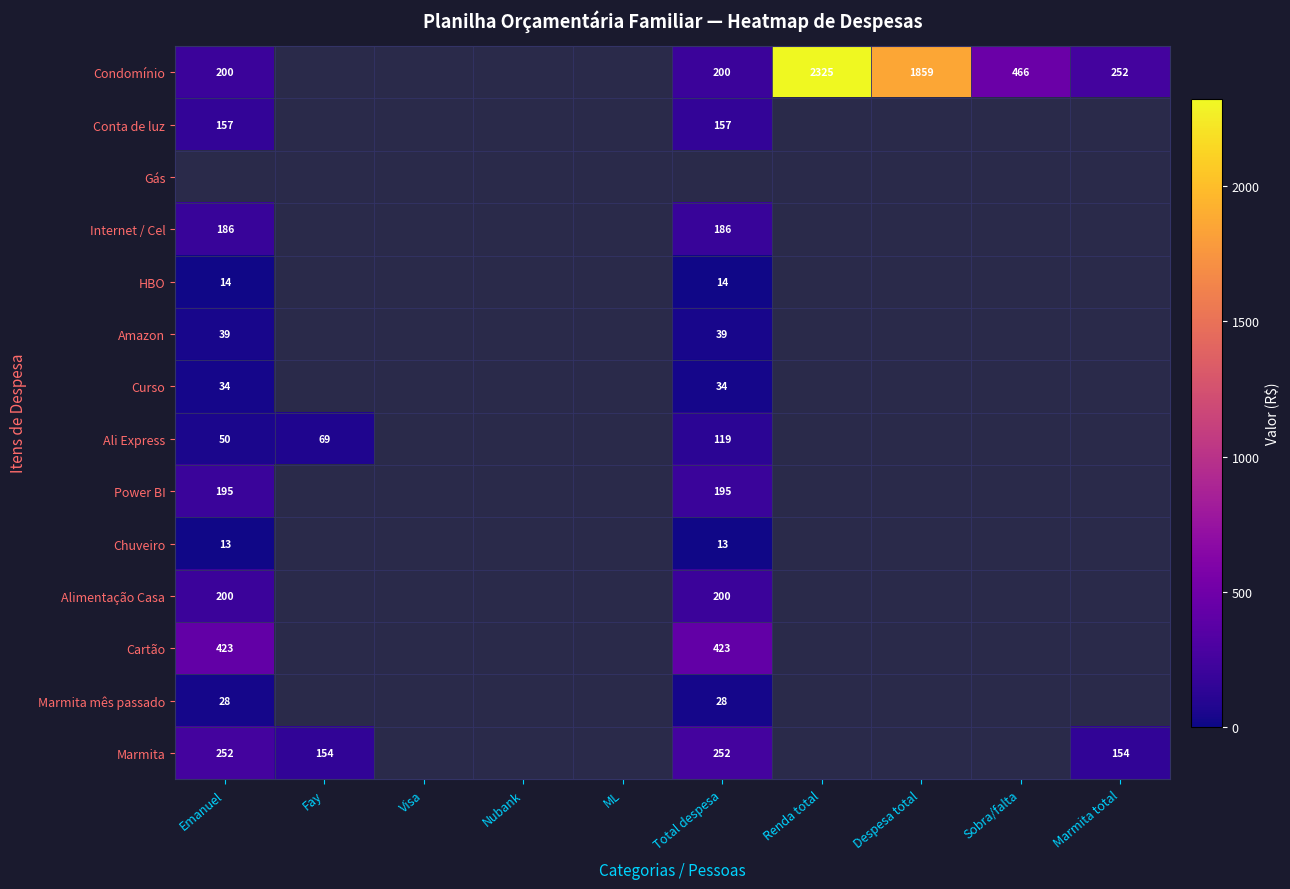

The value of Marmita at Emanuel is 252. True or false?

True